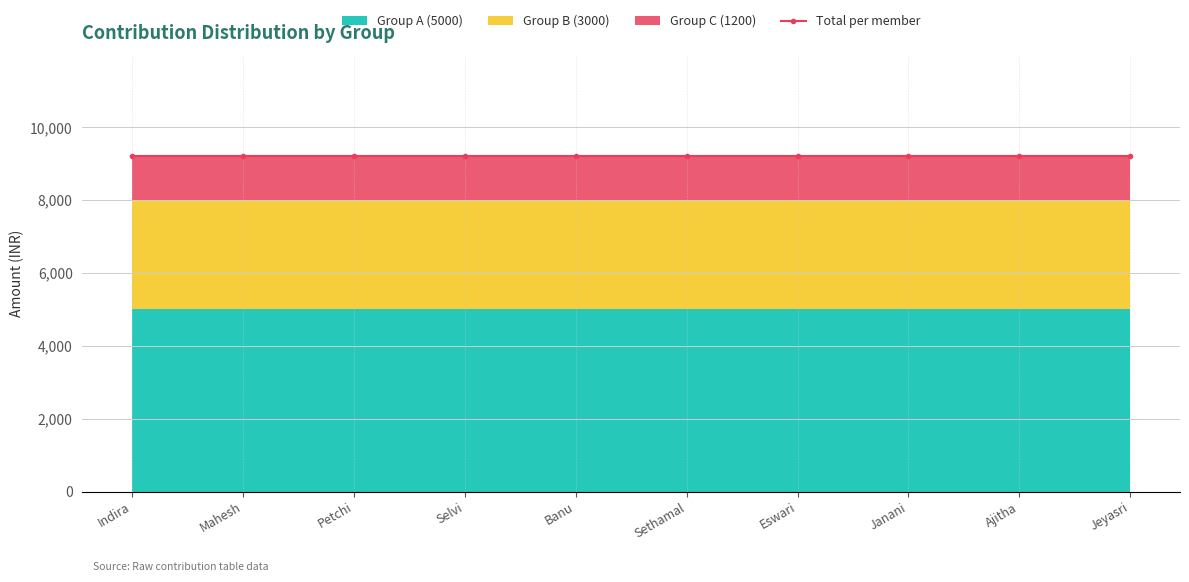

Which category has the highest value across all series?

Indira